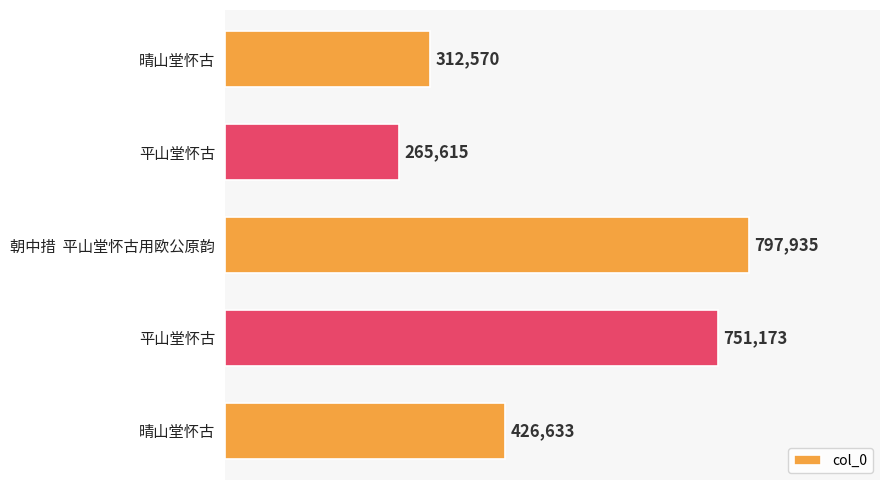

How many categories are shown in the chart?

5